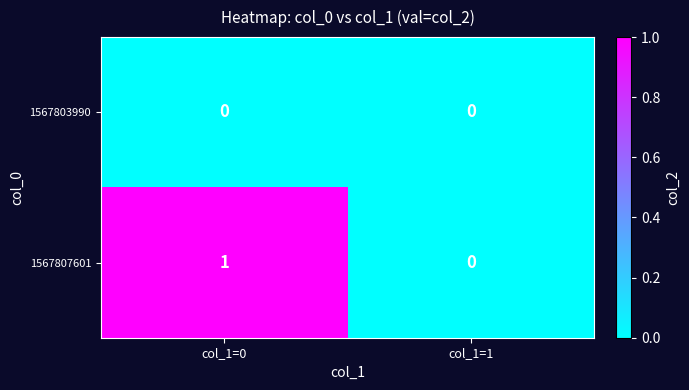

At which category does the chart reach its peak across all series?

col_1=0